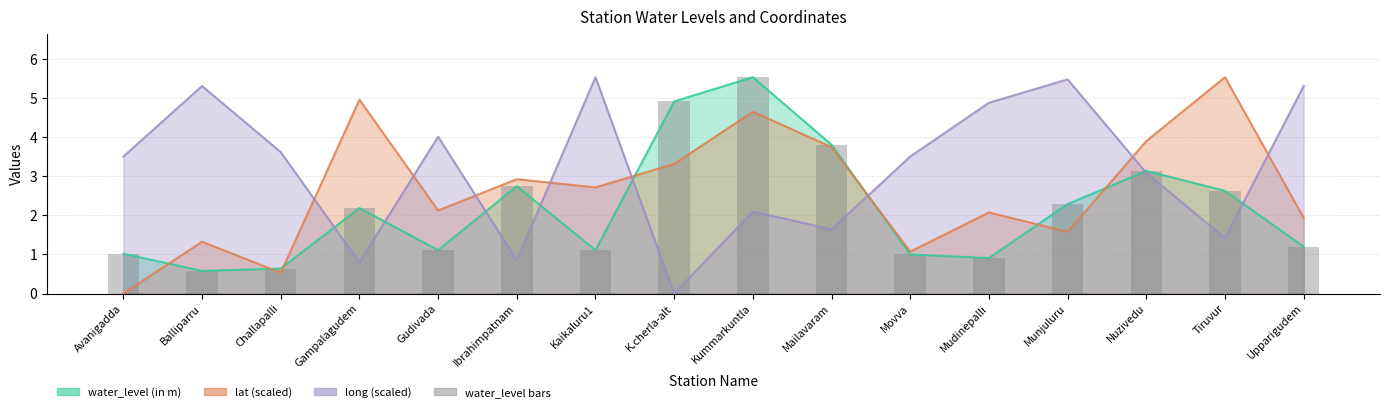

What is the label of the 11th bar from the right?

Ibrahimpatnam